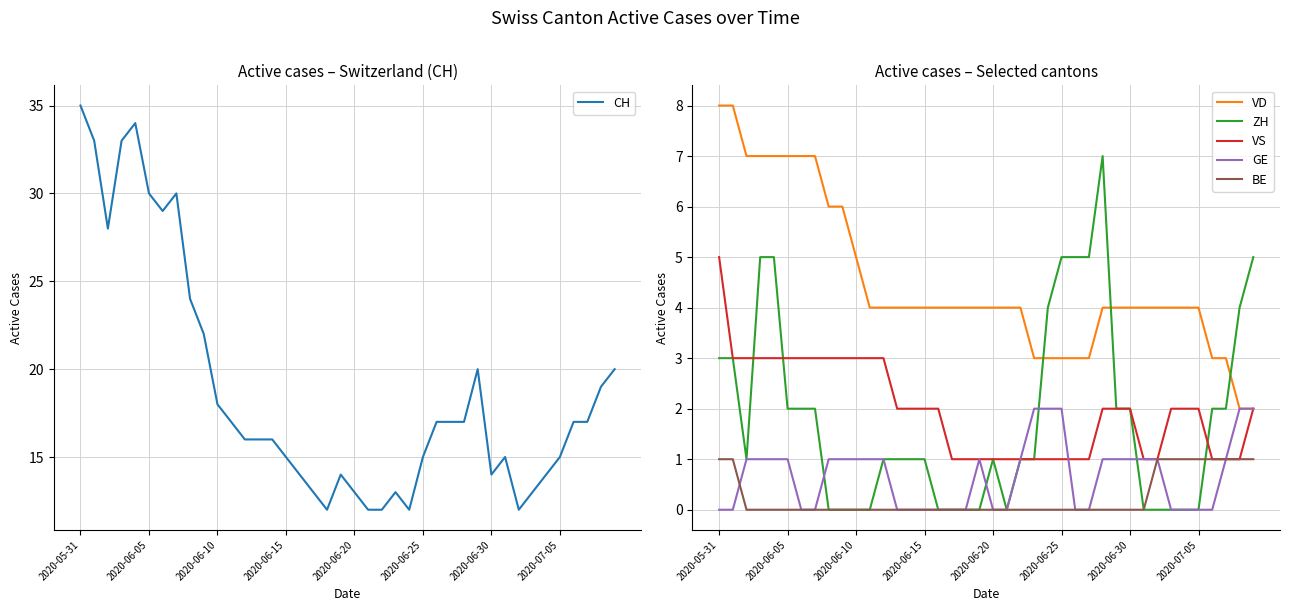

What is the sum of the VS values at 37 and 38?

2